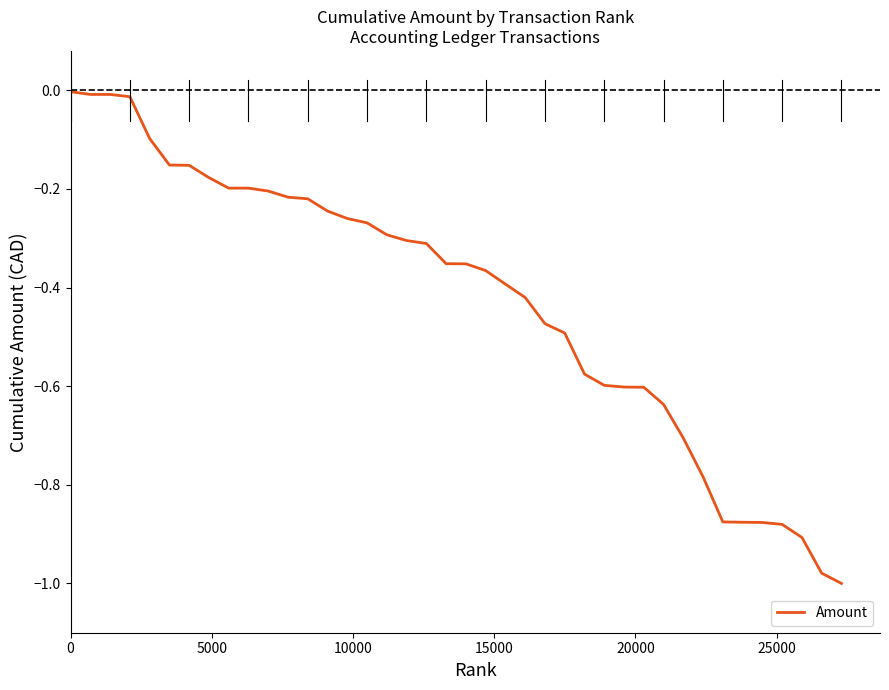

What is the difference between the maximum and minimum values?

1.0